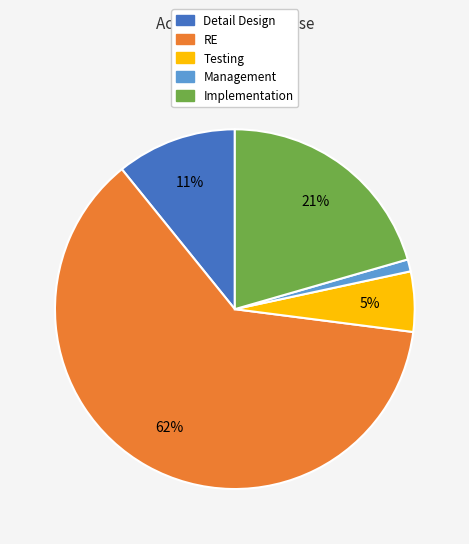

To the nearest percent, what is the difference between the largest and smallest slice percentages?

61%